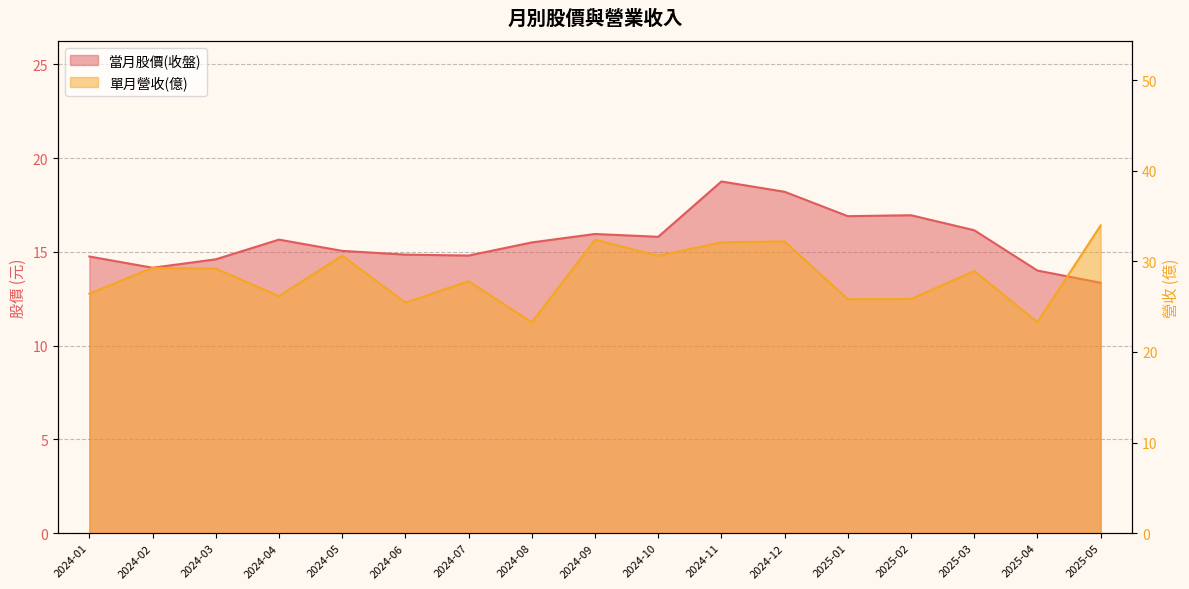

True or false: 當月股價(收盤) and 單月營收(億) intersect in this chart.

False